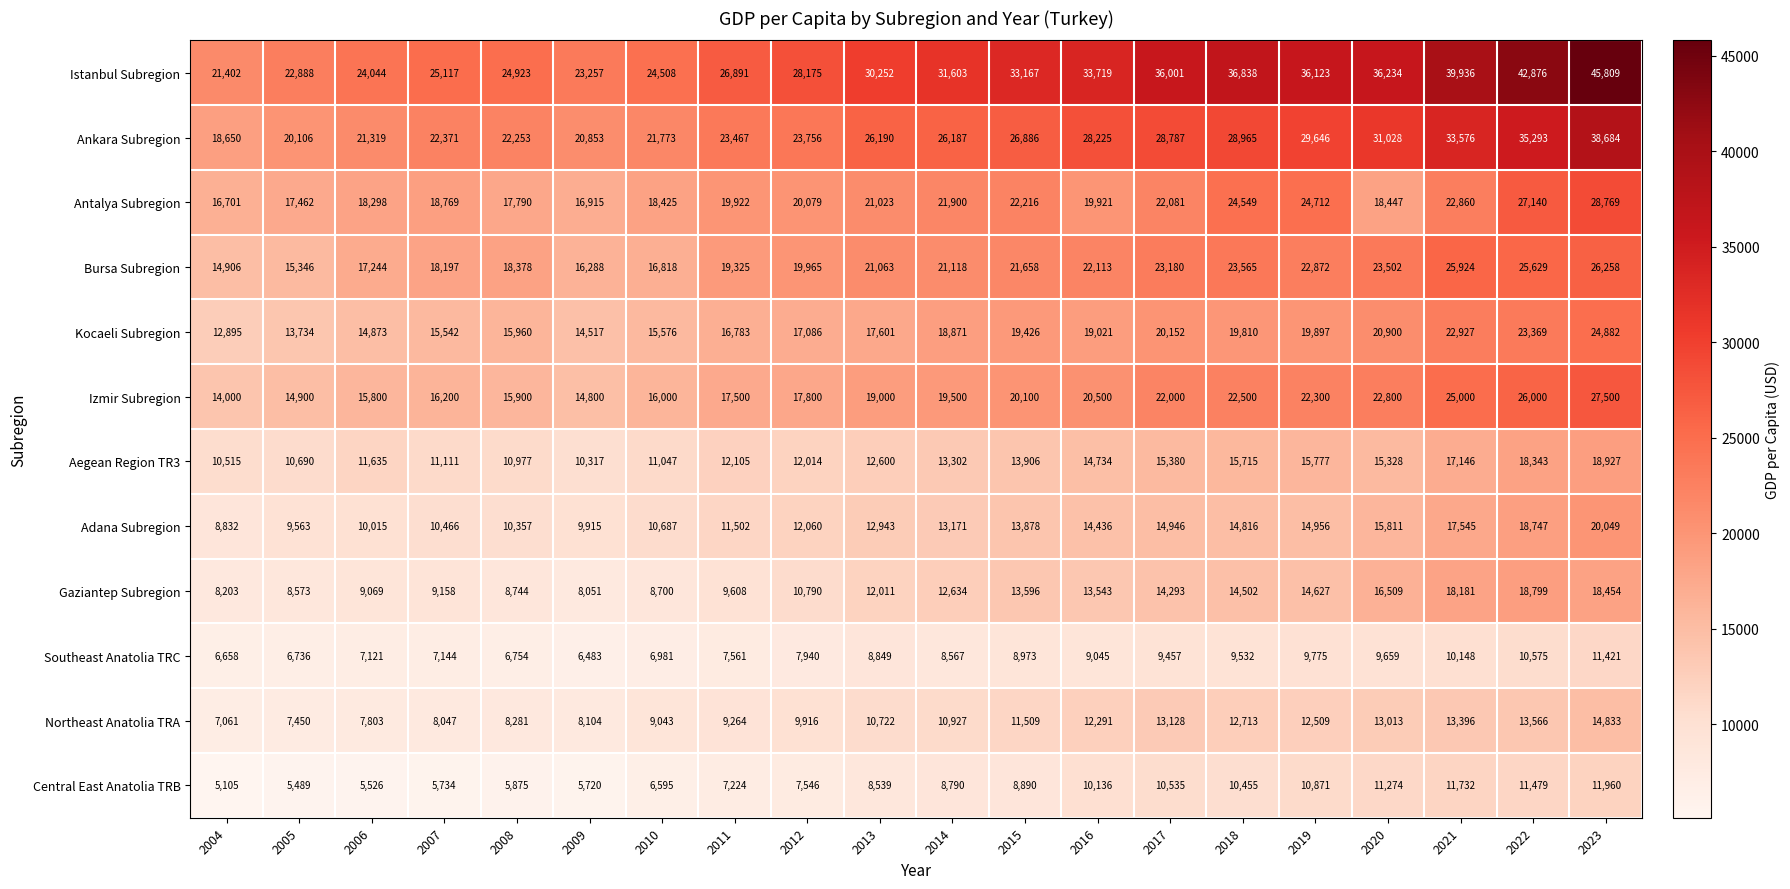

What is the difference between the maximum and minimum values in the Kocaeli Subregion series?

11987